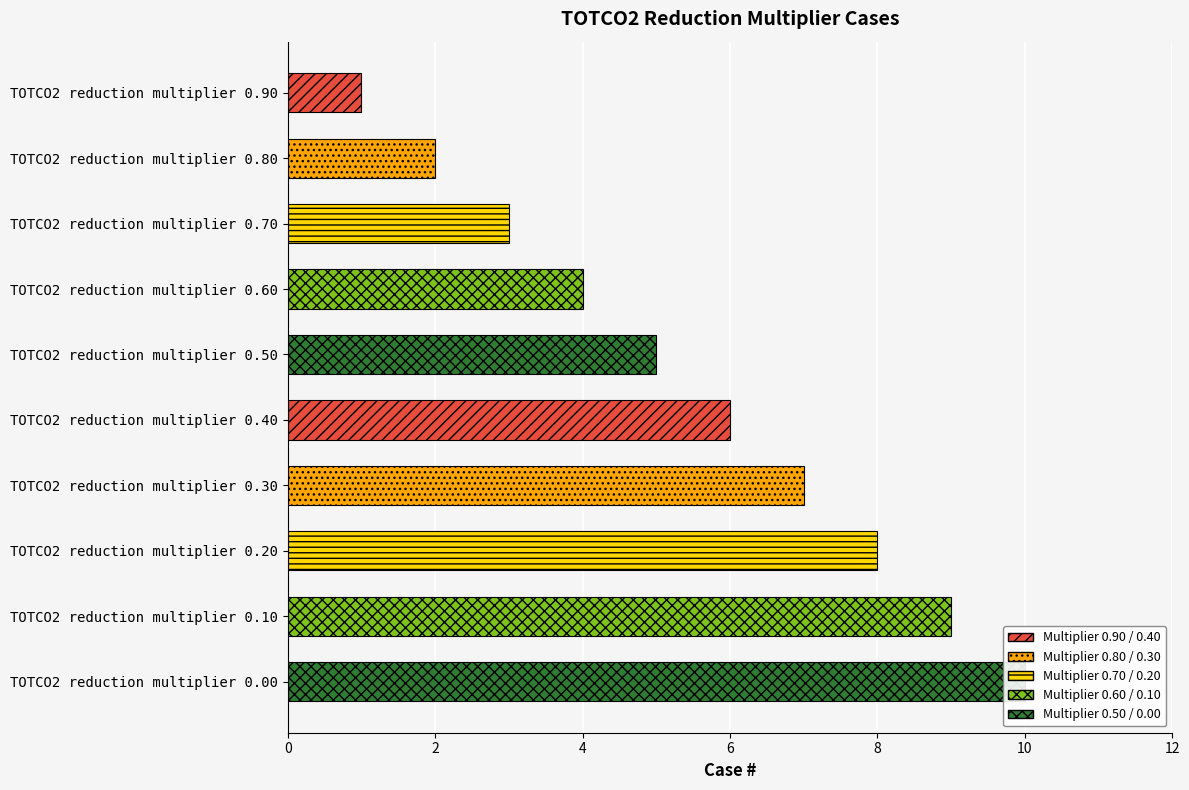

Reading right to left, extract all data points from this chart.

TOTCO2 reduction multiplier 0.00=10	TOTCO2 reduction multiplier 0.10=9	TOTCO2 reduction multiplier 0.20=8	TOTCO2 reduction multiplier 0.30=7	TOTCO2 reduction multiplier 0.40=6	TOTCO2 reduction multiplier 0.50=5	TOTCO2 reduction multiplier 0.60=4	TOTCO2 reduction multiplier 0.70=3	TOTCO2 reduction multiplier 0.80=2	TOTCO2 reduction multiplier 0.90=1